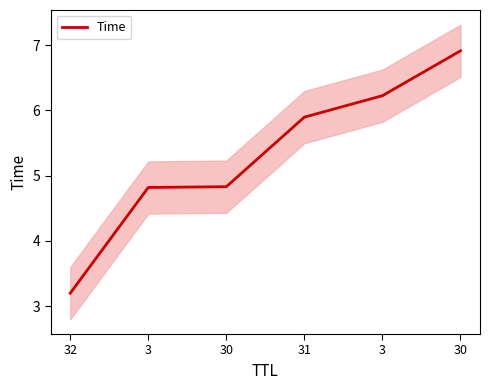

What is the ratio of the value at 32 to the value at 30?

0.7